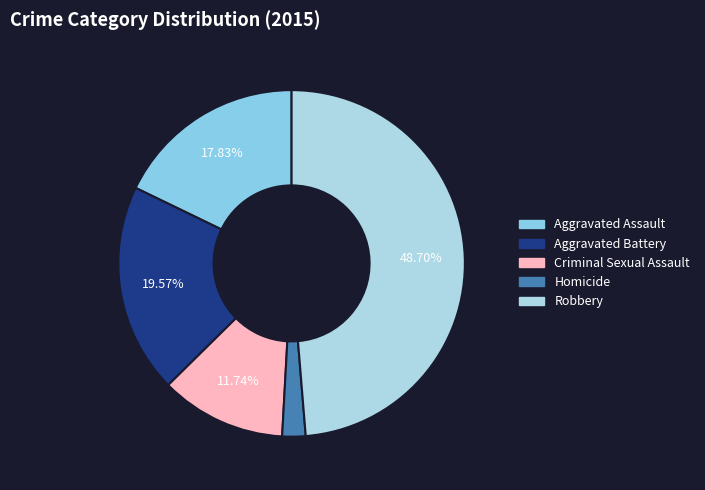

To the nearest percent, what portion does Robbery represent?

49%